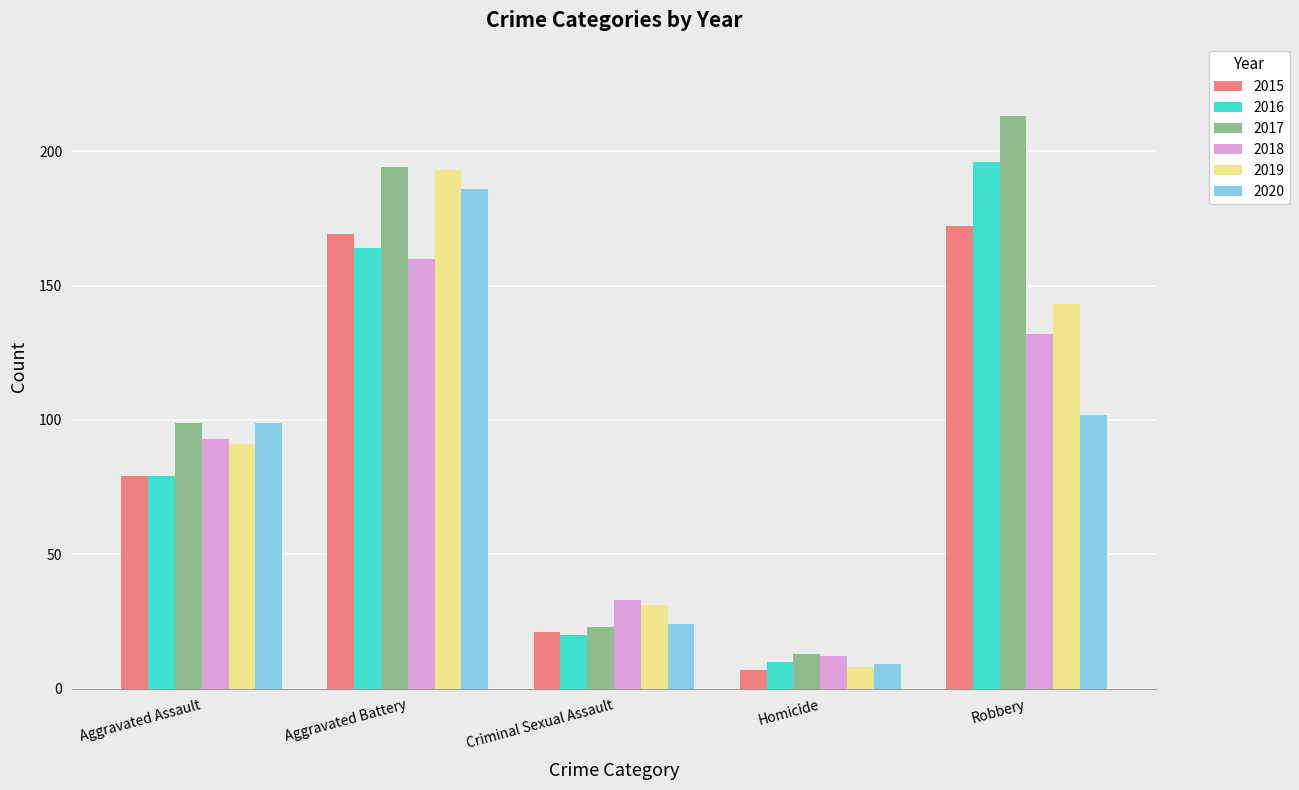

At how many categories does at least one series exceed 137?

2